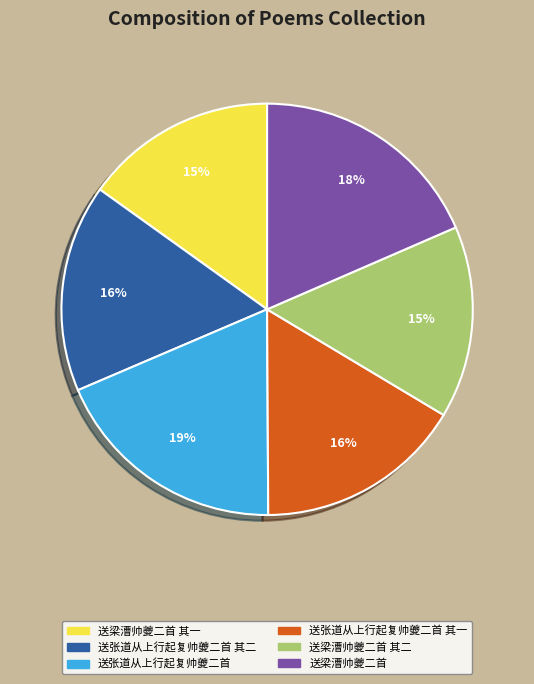

To the nearest percent, what is the combined percentage of 送梁漕帅夔二首 其一 and 送张道从上行起复帅夔二首 其一?

31%